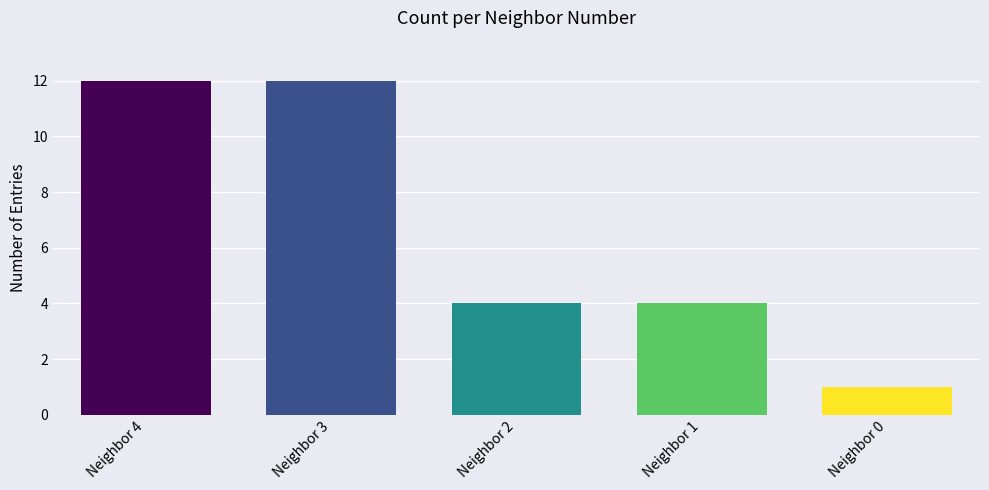

The chart shows a value of 12 at Neighbor 3. True or false?

True